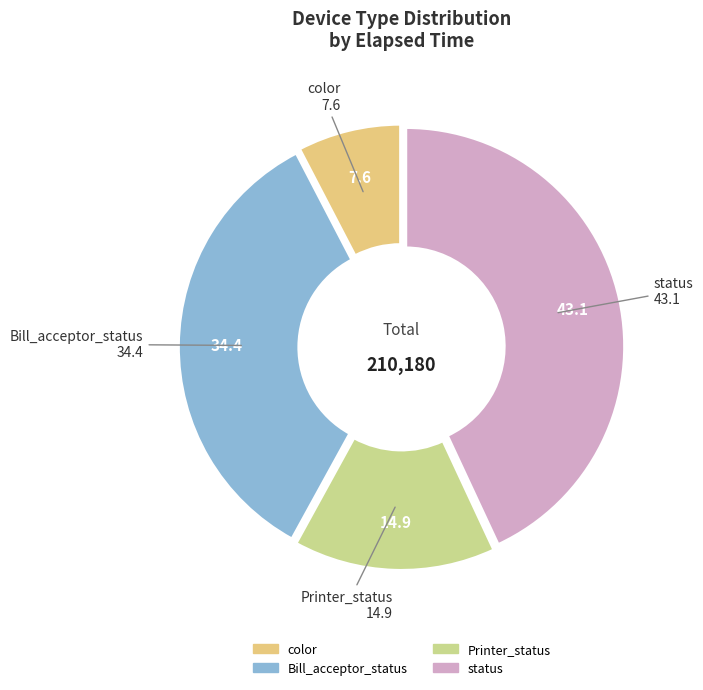

Count the number of slices in the pie.

4